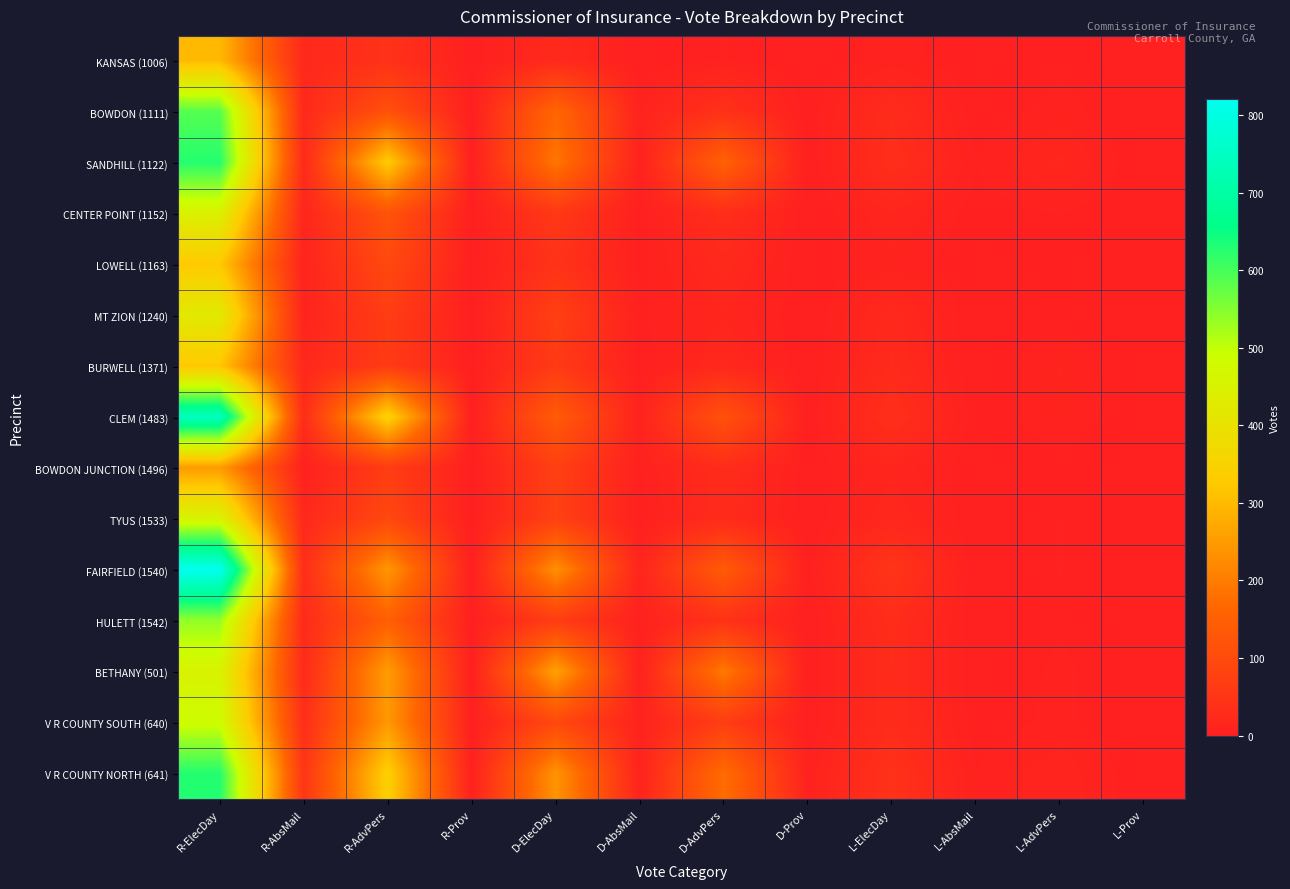

What is the greatest value displayed?

820